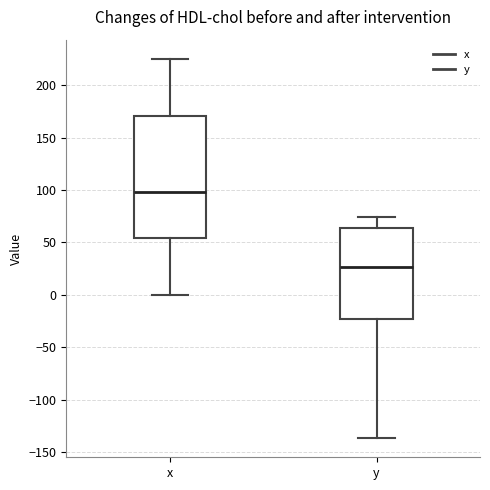

Reading left to right, transcribe this box plot: for each box, give where its median line is, the range the box spans, and where its two whiskers end, as read against the y-axis. The values are not printed on the chart, so give them approximately, as read against the axis.

x: median 100, box 55 to 170, whiskers 0 to 225
y: median 25, box -25 to 65, whiskers -135 to 75